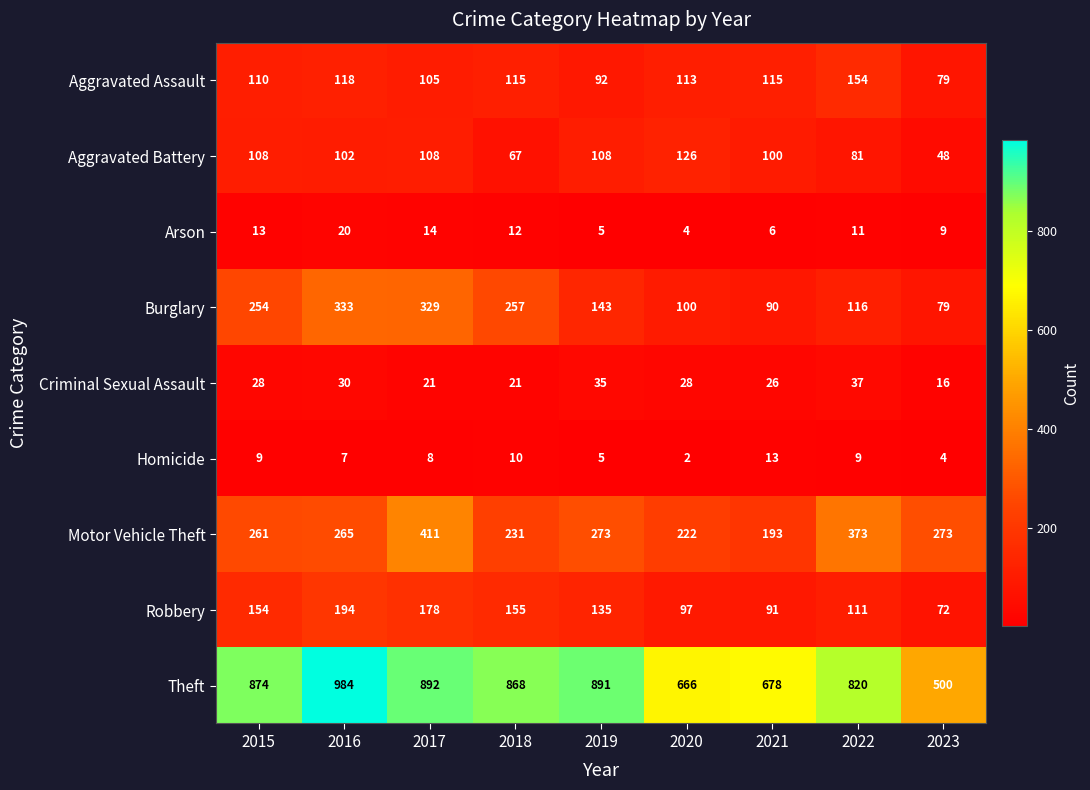

At how many categories does at least one series exceed 842?

5